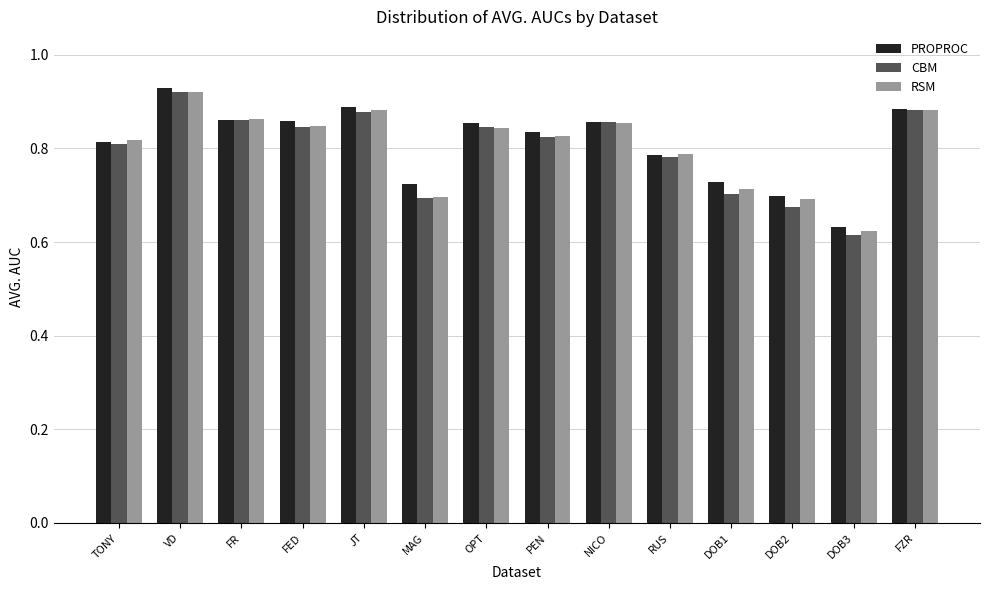

Is it true that CBM equals 1.6 at VD?

False